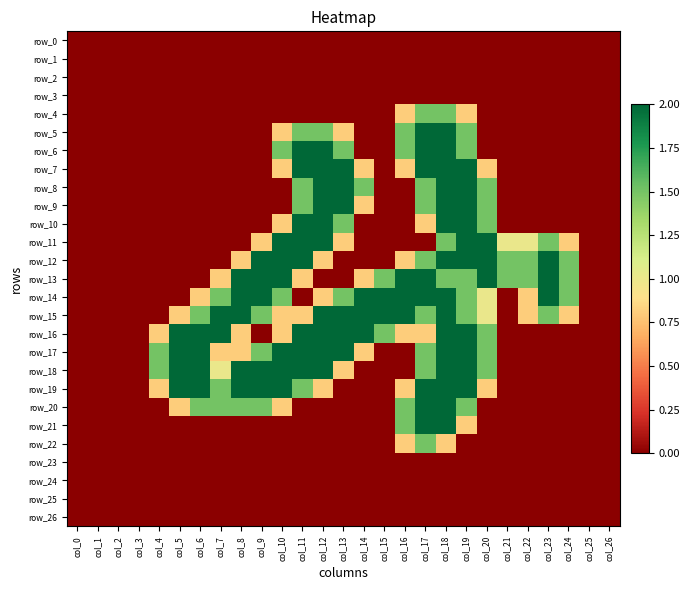

At how many categories does at least one series exceed 0?

21